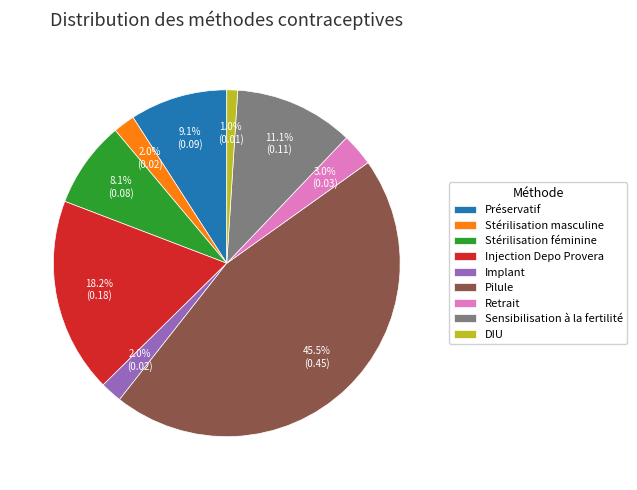

Between Stérilisation féminine and DIU, which is larger?

Stérilisation féminine